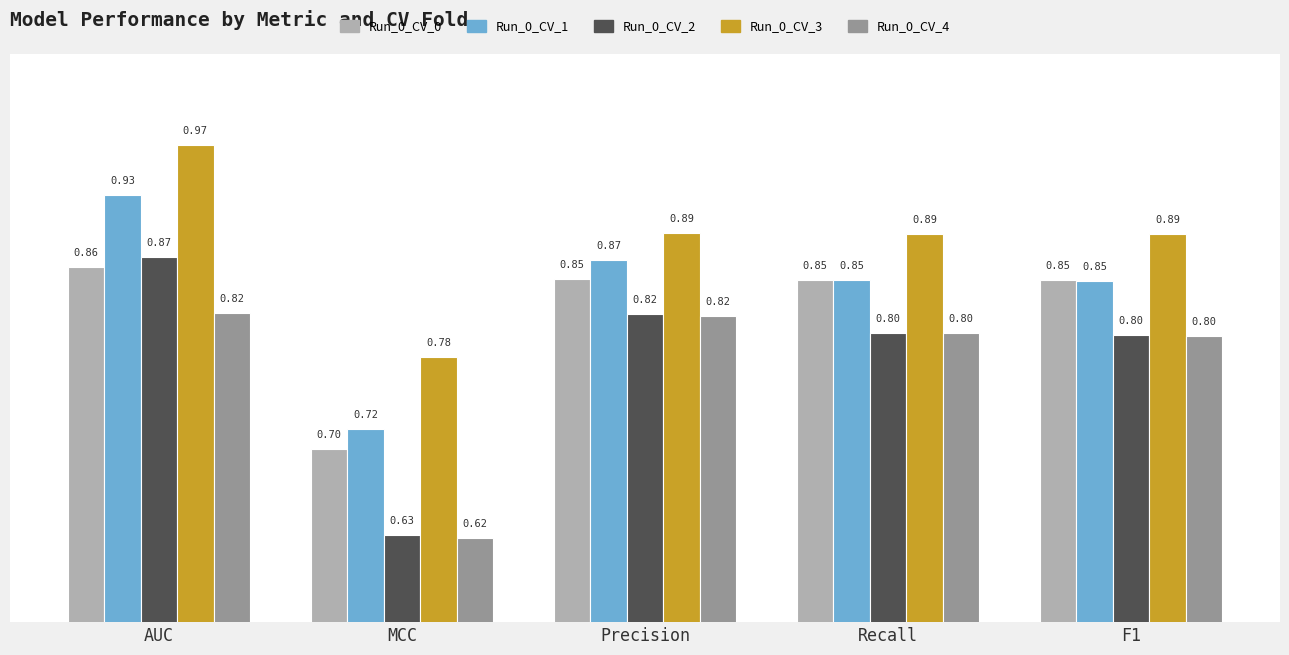

What is the label of the 2nd bar from the right?

Recall